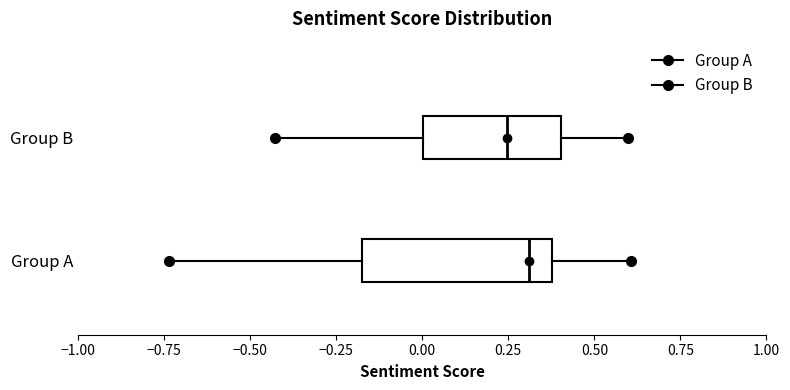

Which box's median line is the furthest to the right?

Group A